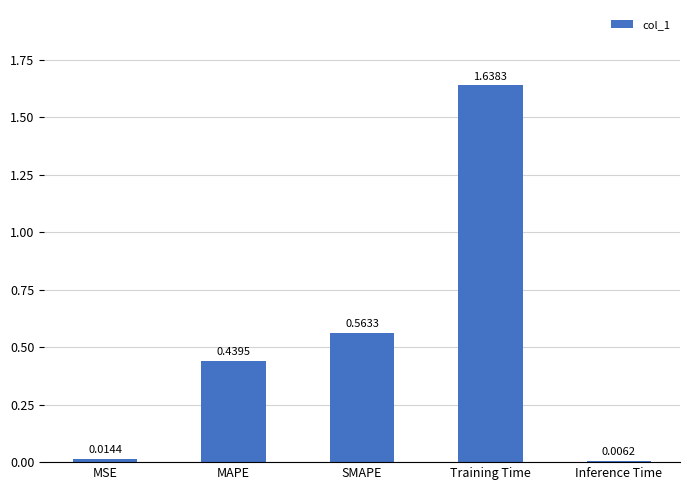

What is the label of the 2nd bar from the right?

Training Time